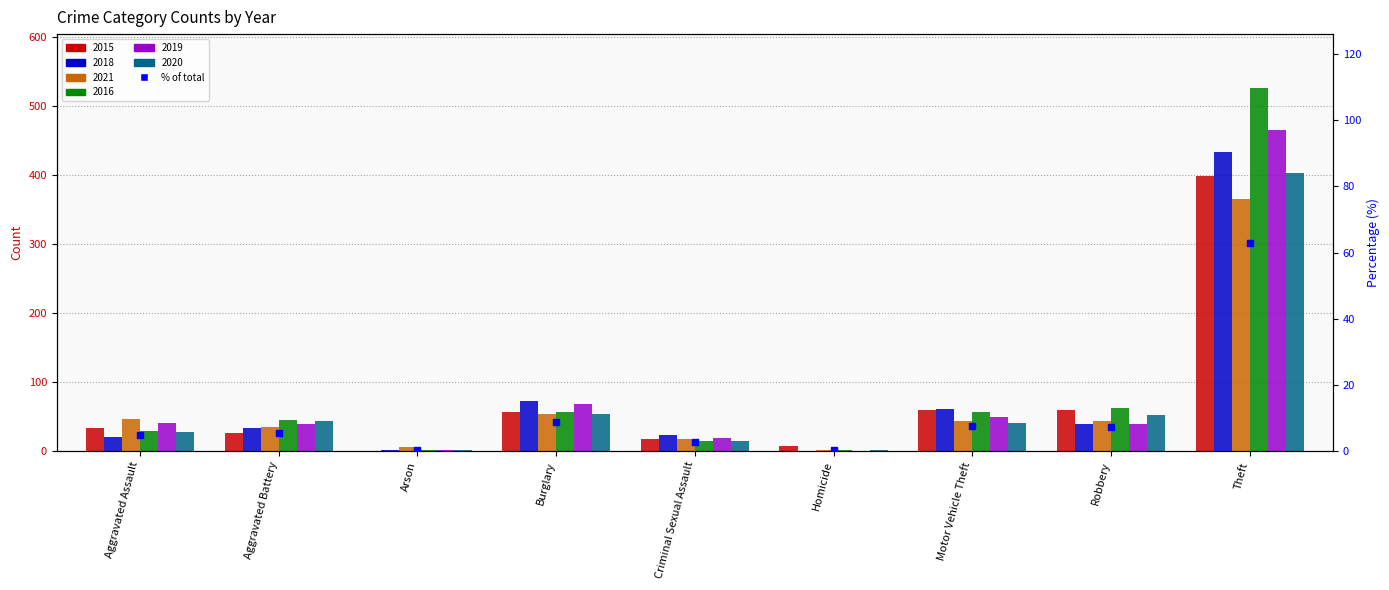

What is the change in value from Burglary to Criminal Sexual Assault?

-6.2